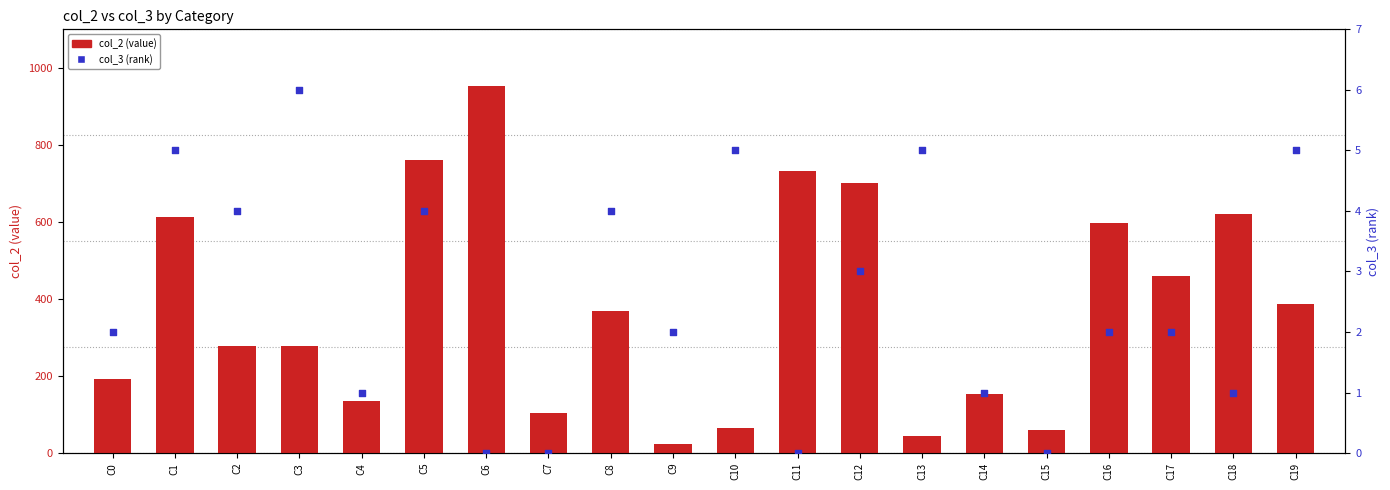

What are all the series names shown in the legend?

col_2 (value), col_3 (rank)